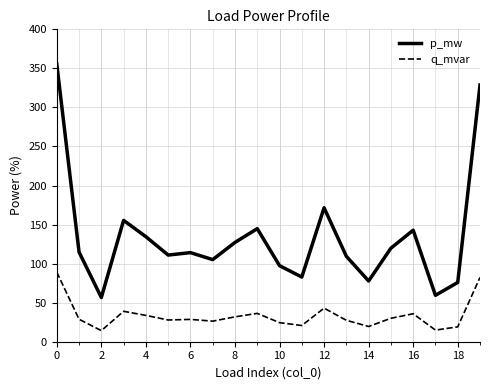

What is the minimum value for q_mvar?

14.2